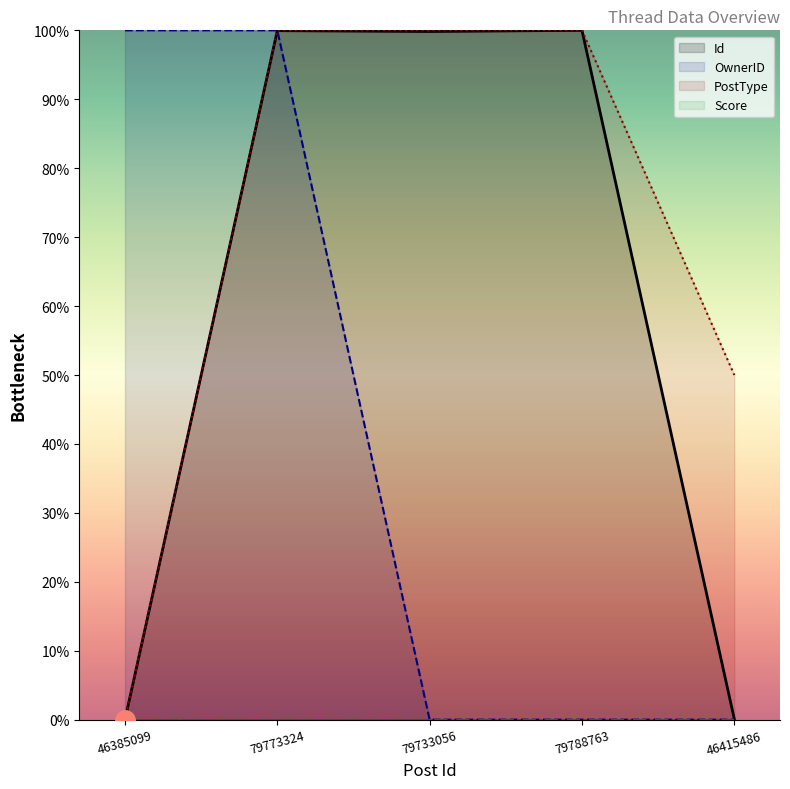

How many lines are shown in the chart?

3